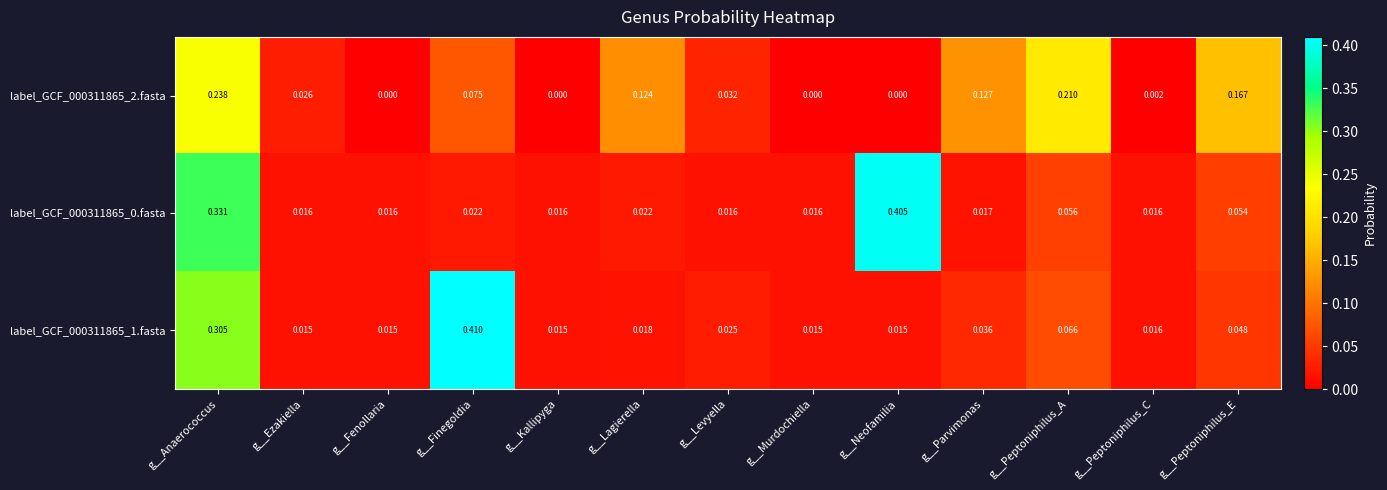

At which category does the chart reach its peak across all series?

g__Finegoldia